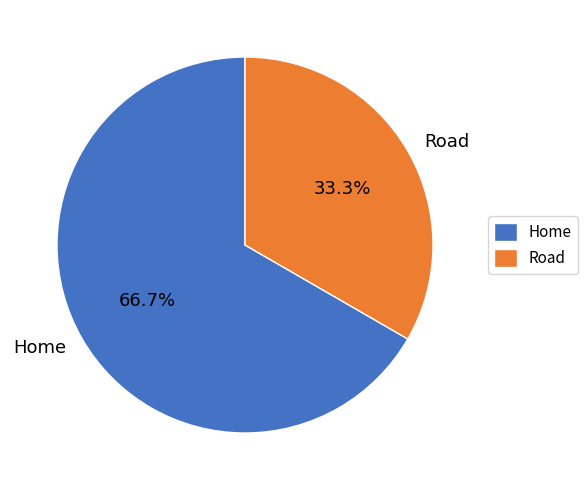

How many segments does this pie chart have?

2